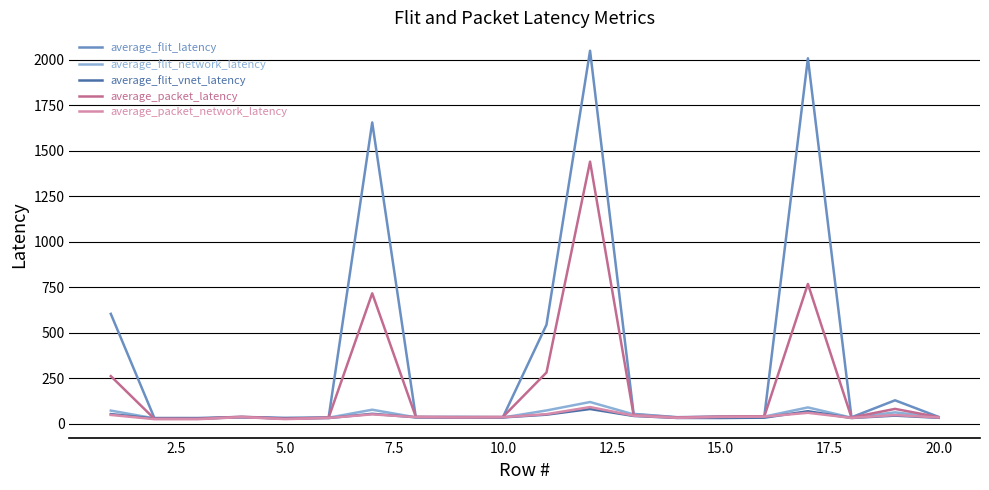

Which series has the largest total across all categories?

average_flit_latency